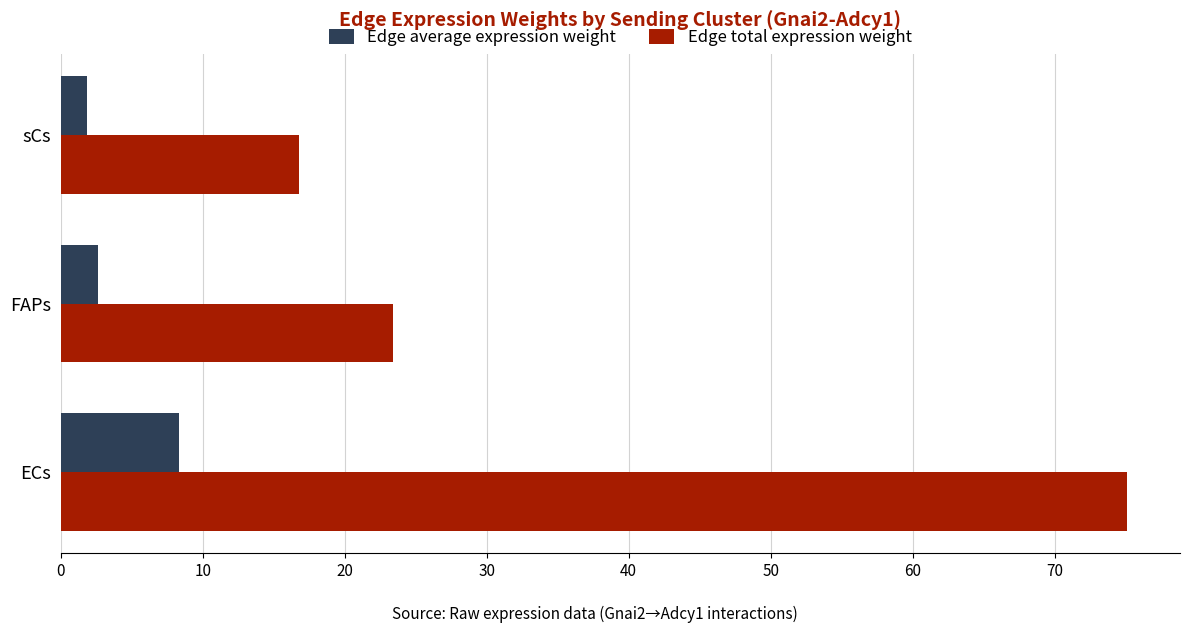

Is it true that Edge average expression weight equals 8.3 at ECs?

True